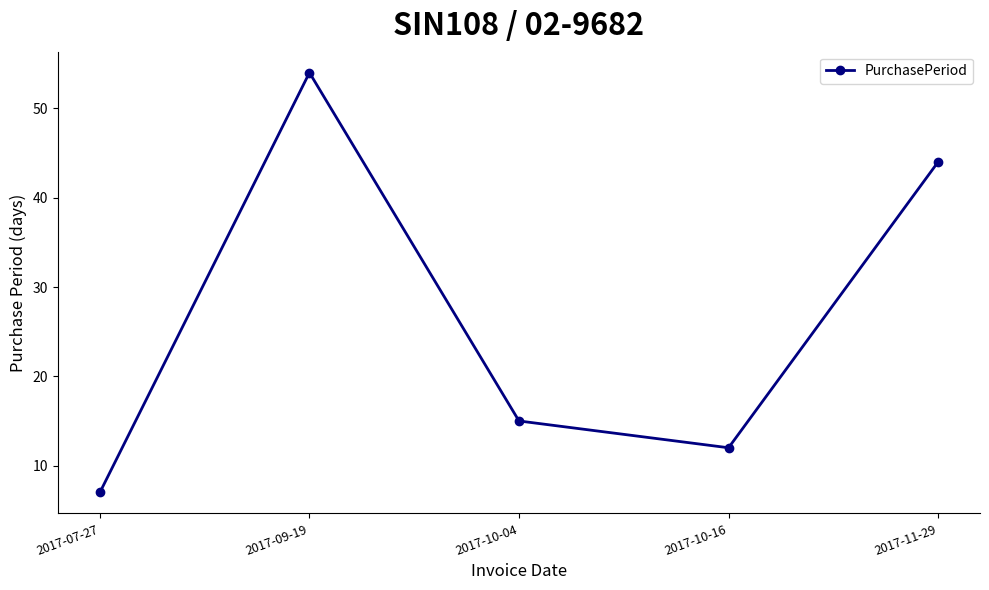

What is the value of the 3rd point from the left?

15